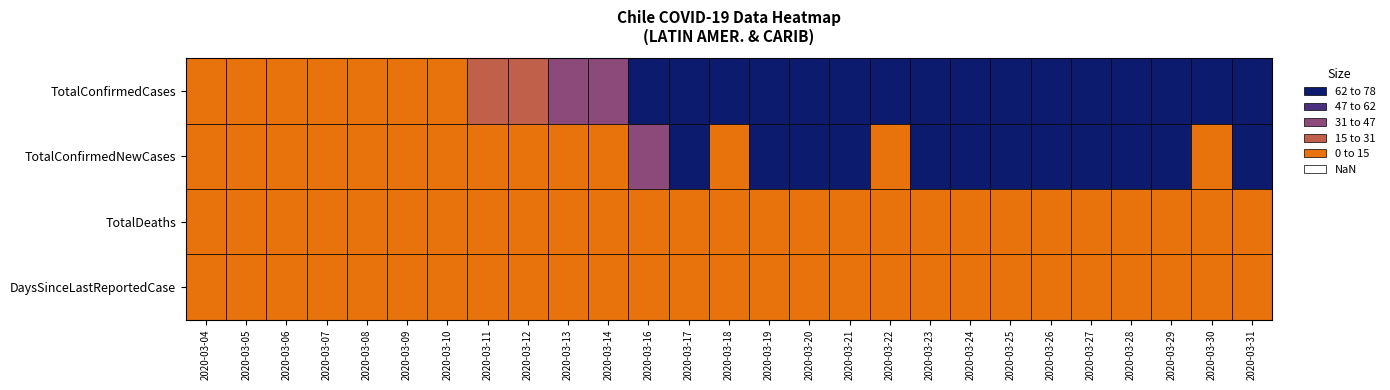

Reading left to right, transcribe all the data shown in this chart.

TotalConfirmedCases: 44=1	45=1	46=1	47=5	48=5	49=10	50=13	51=17	52=23	53=33	54=43	56=75	57=156	58=156	59=238	60=342	61=434	62=434	63=632	64=746	65=922	66=1142	67=1306	68=1610	69=1909	70=1909	71=2449
TotalConfirmedNewCases: 44=1	45=0	46=0	47=4	48=0	49=5	50=3	51=4	52=6	53=10	54=10	56=32	57=81	58=0	59=82	60=104	61=92	62=0	63=198	64=114	65=176	66=220	67=164	68=304	69=299	70=0	71=540
TotalDeaths: 44=0	45=0	46=0	47=0	48=0	49=0	50=0	51=0	52=0	53=0	54=0	56=0	57=0	58=0	59=0	60=0	61=0	62=1	63=1	64=1	65=2	66=3	67=4	68=5	69=6	70=6	71=8
DaysSinceLastReportedCase: 44=0	45=1	46=2	47=0	48=1	49=0	50=0	51=0	52=0	53=0	54=0	56=0	57=0	58=0	59=0	60=0	61=0	62=1	63=0	64=0	65=0	66=0	67=0	68=0	69=0	70=1	71=0